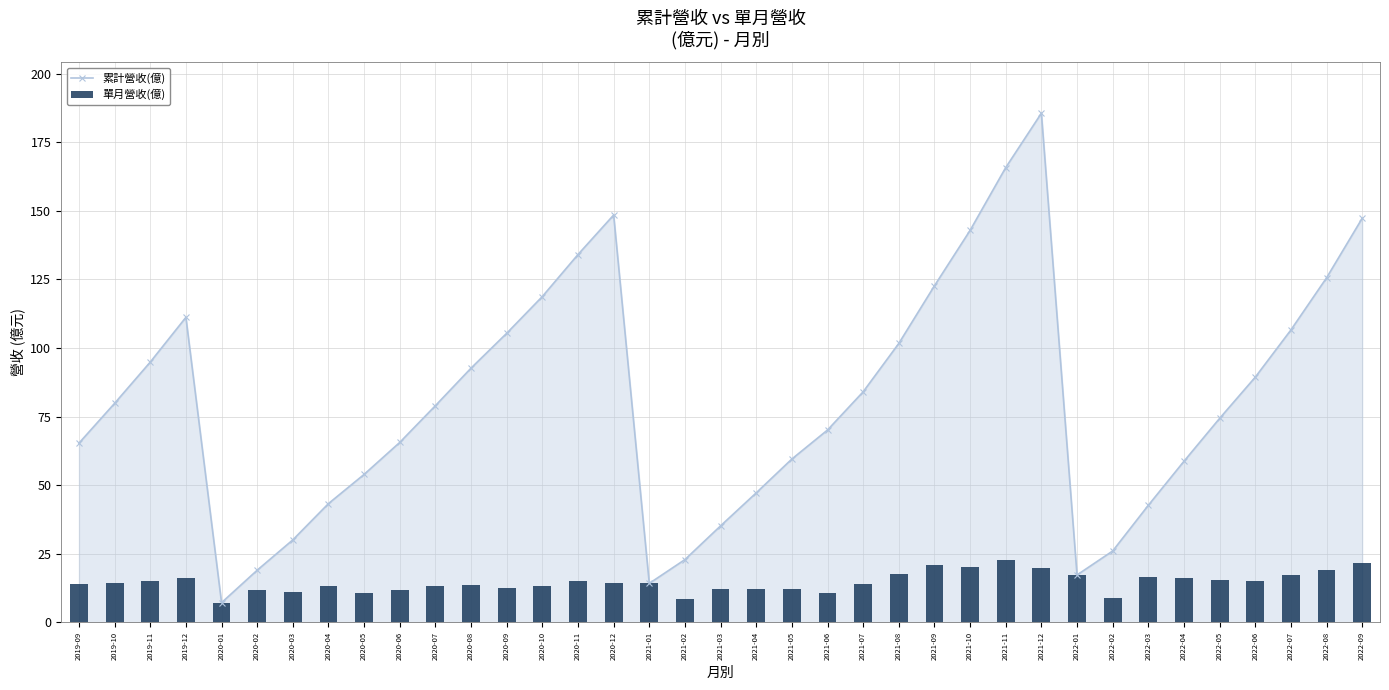

What is the sum of all 單月營收(億) values?

541.2